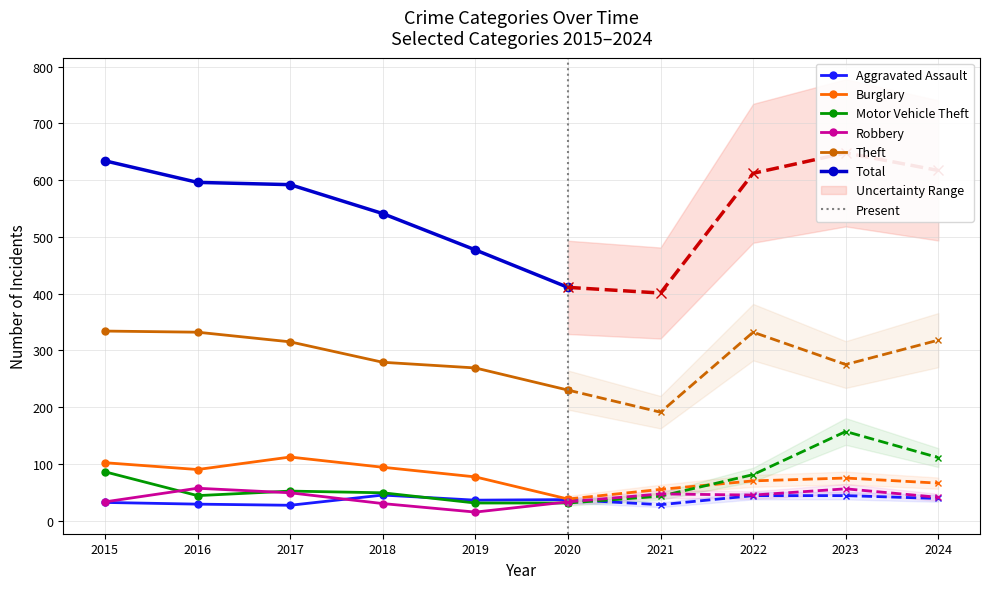

Between 2019 and 2021, which series saw the biggest shift?

Theft